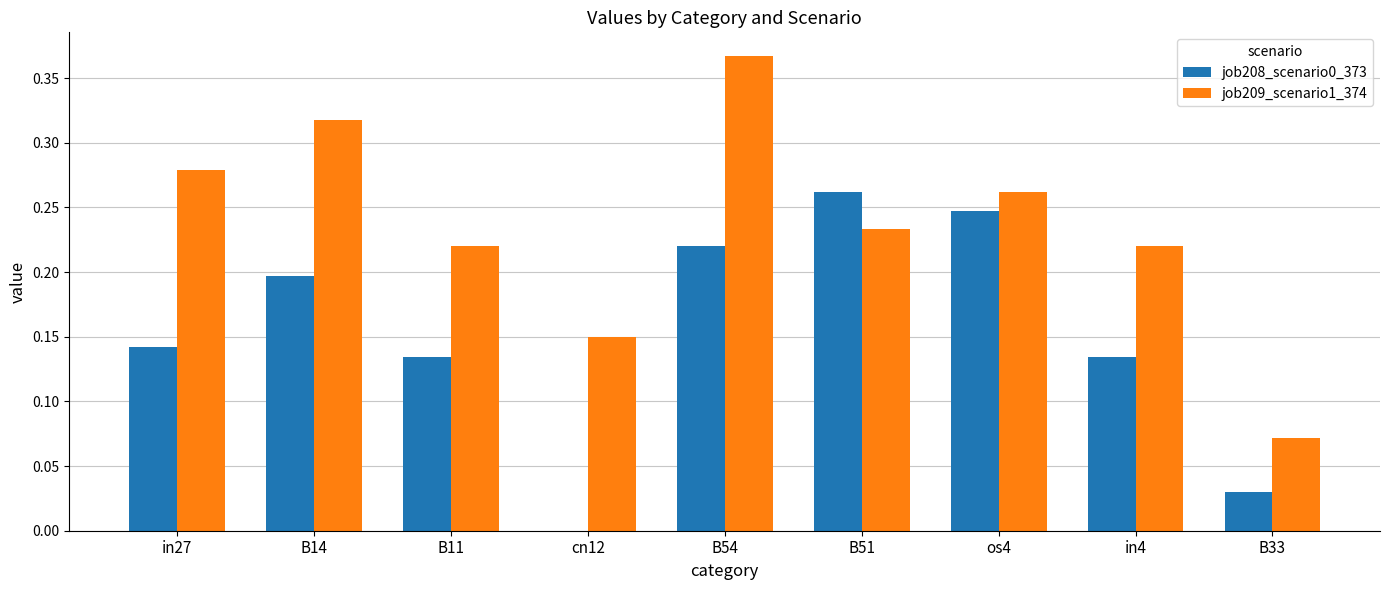

Which category has the highest value in the job208_scenario0_373 series?

B51